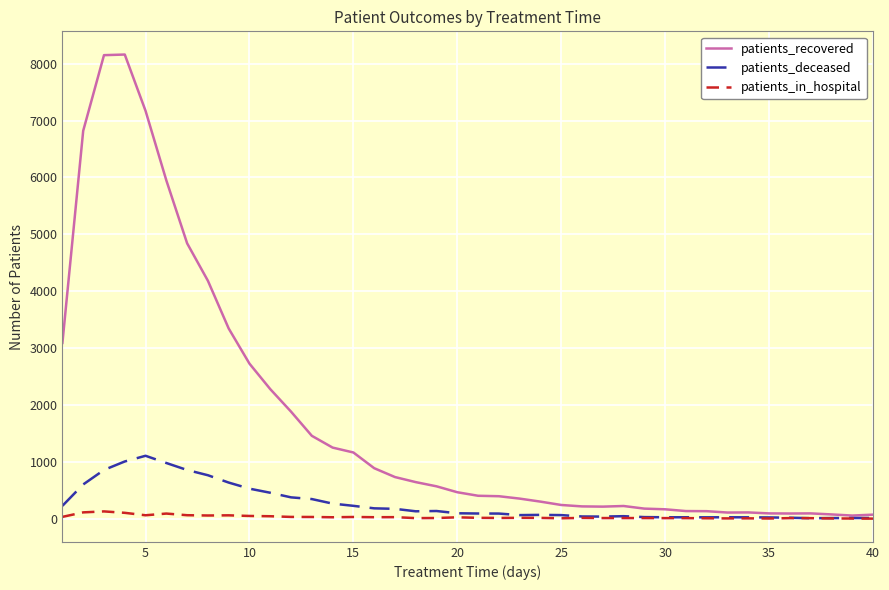

What are all the series names shown in the legend?

patients_recovered, patients_deceased, patients_in_hospital